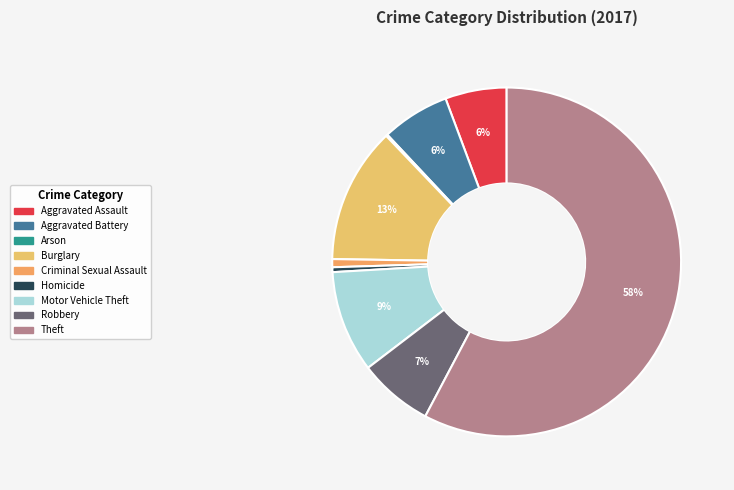

How much of the chart is everything except Burglary?

87.4%